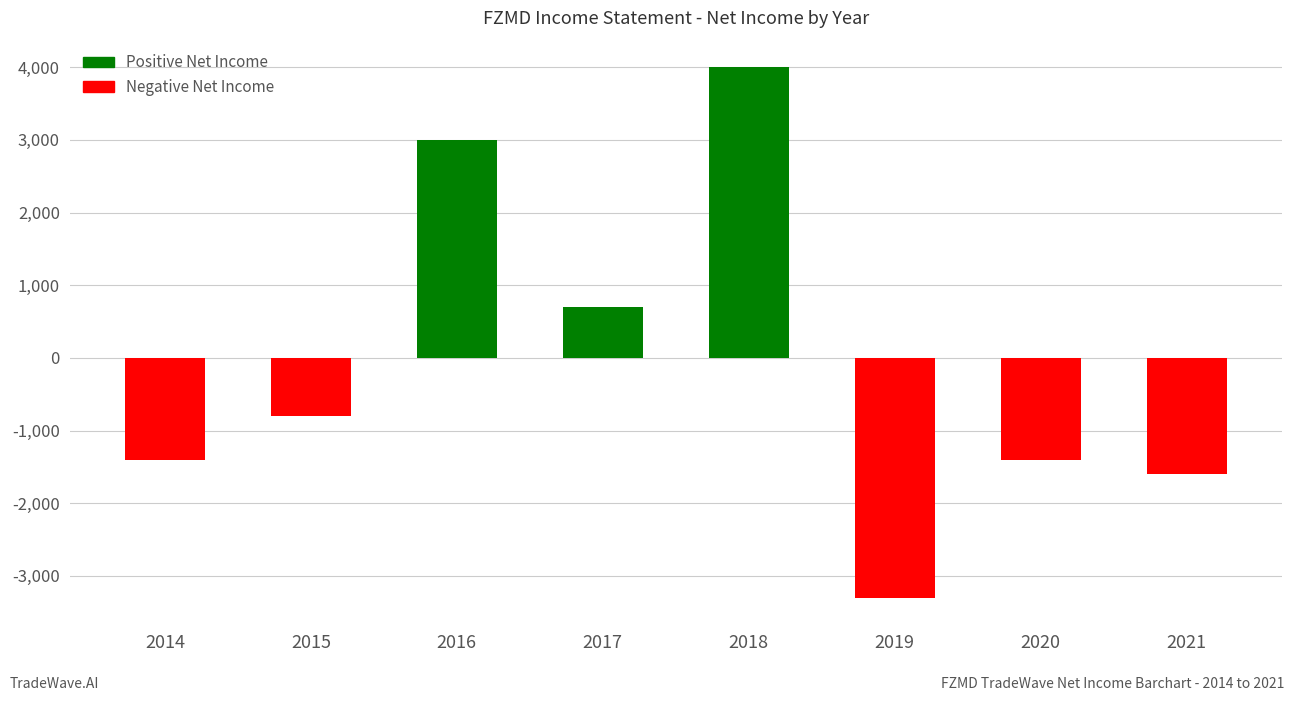

What is the sum of all values?

-800